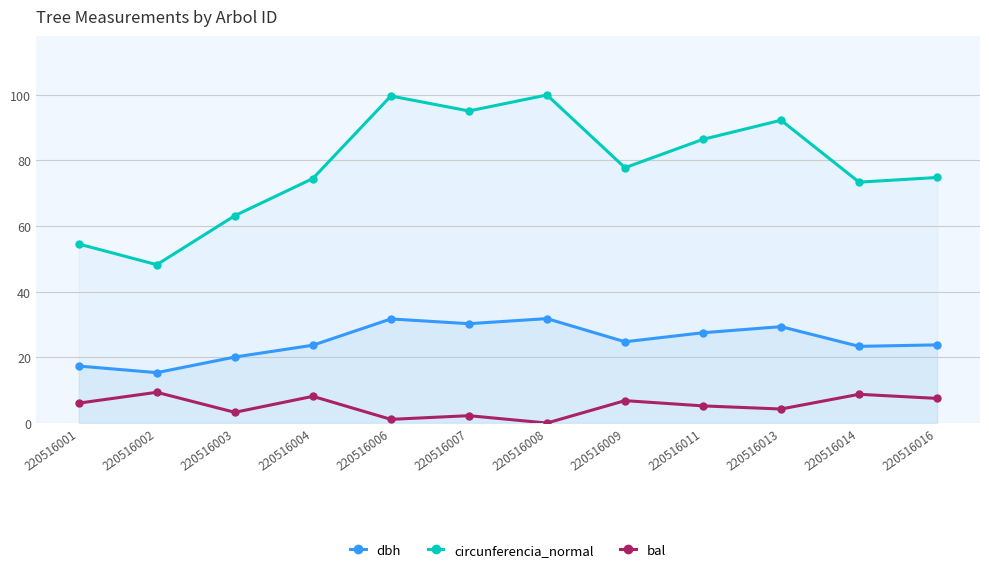

Rank the categories by dbh value from highest to lowest.

220516008, 220516006, 220516007, 220516013, 220516011, 220516009, 220516016, 220516004, 220516014, 220516003, 220516001, 220516002